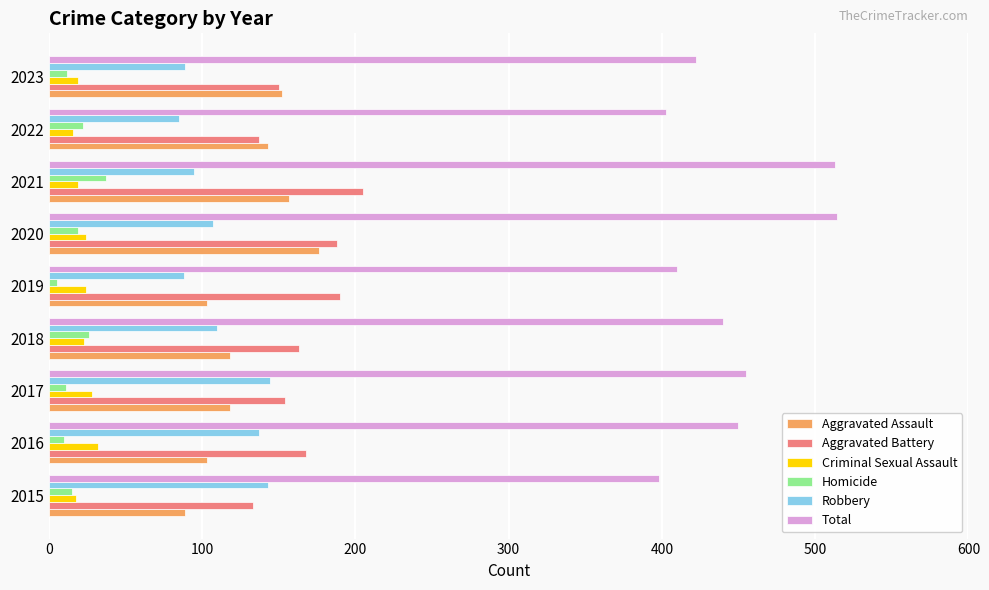

What is the minimum value for Robbery?

85